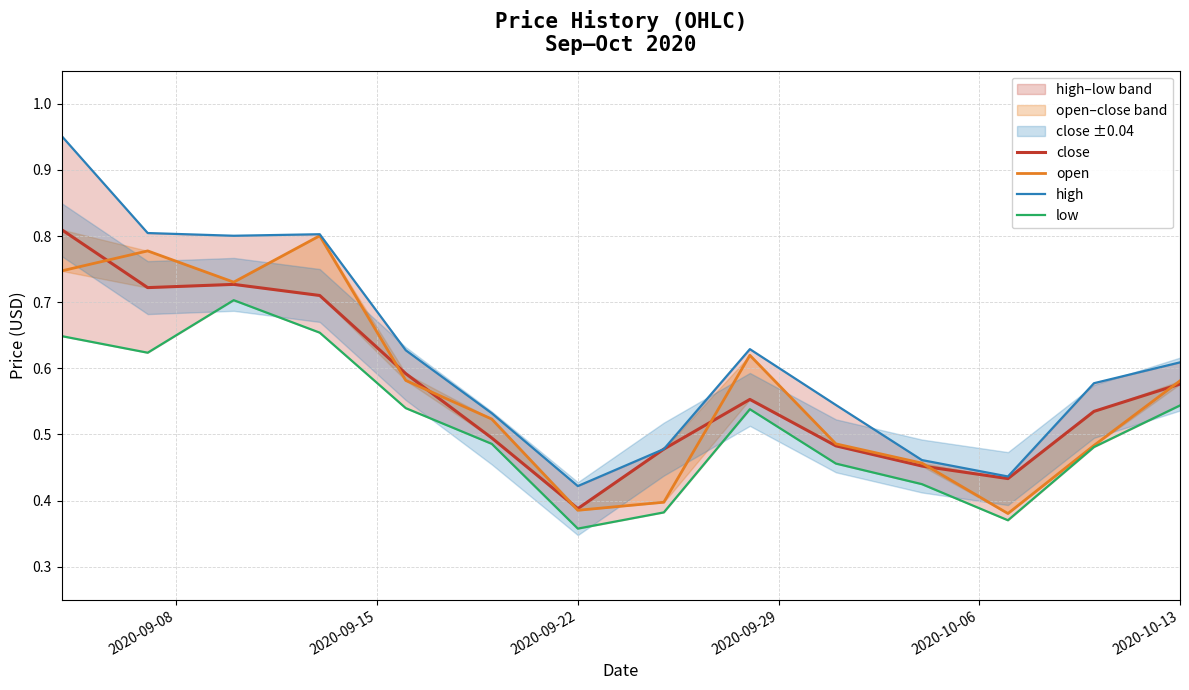

What is the average value of the low series?

0.5